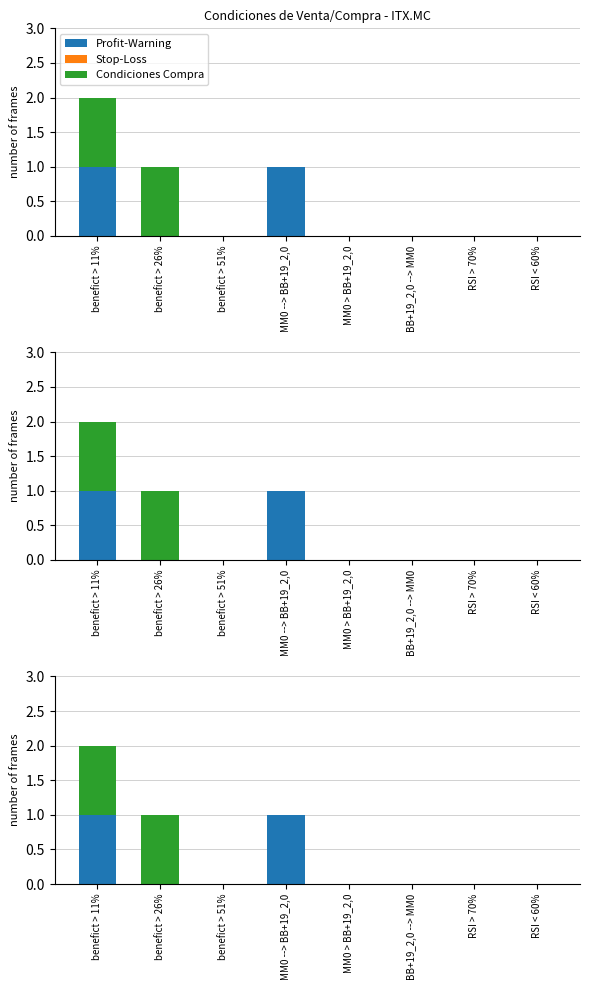

Reading left to right, what are all the values shown in this chart?

Profit-Warning: 1	0	0	1	0	0	0	0
Stop-Loss: 0	0	0	0	0	0	0	0
Condiciones Compra: 1	1	0	0	0	0	0	0